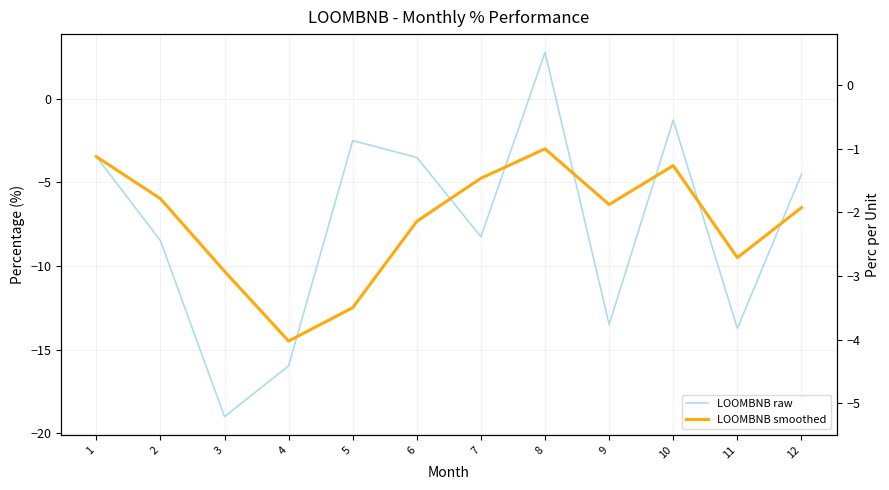

At which label does LOOMBNB raw reach its peak?

8